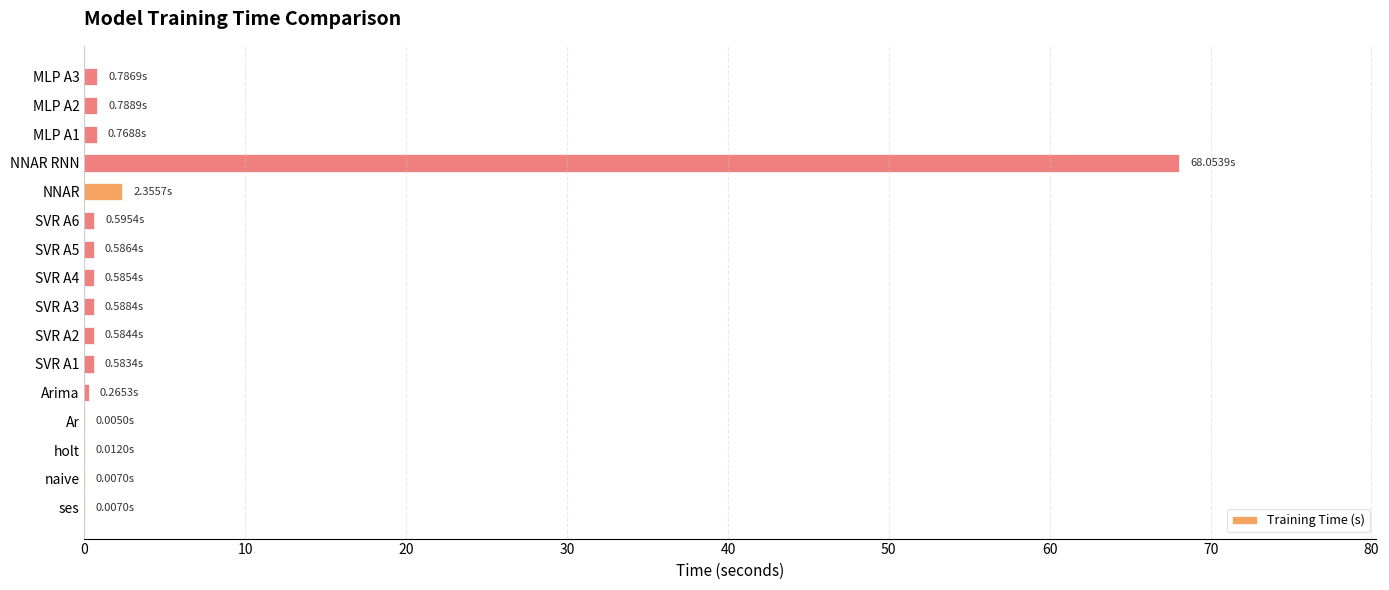

At which category does the chart reach its peak across all series?

NNAR RNN